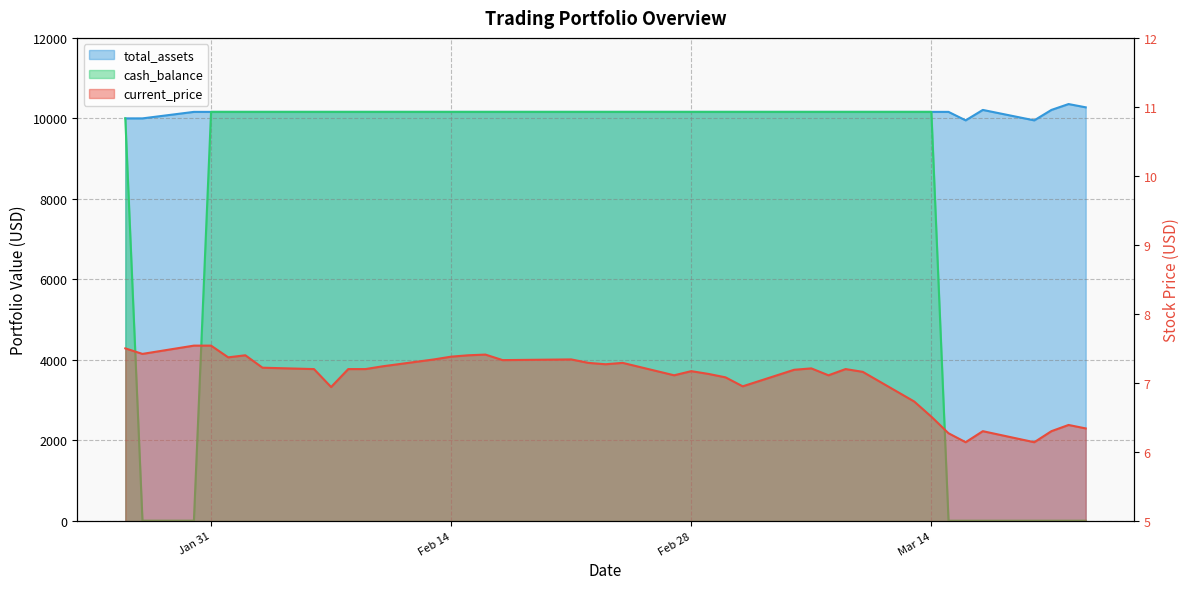

At which category does total_assets reach its first local valley?

2023-03-16